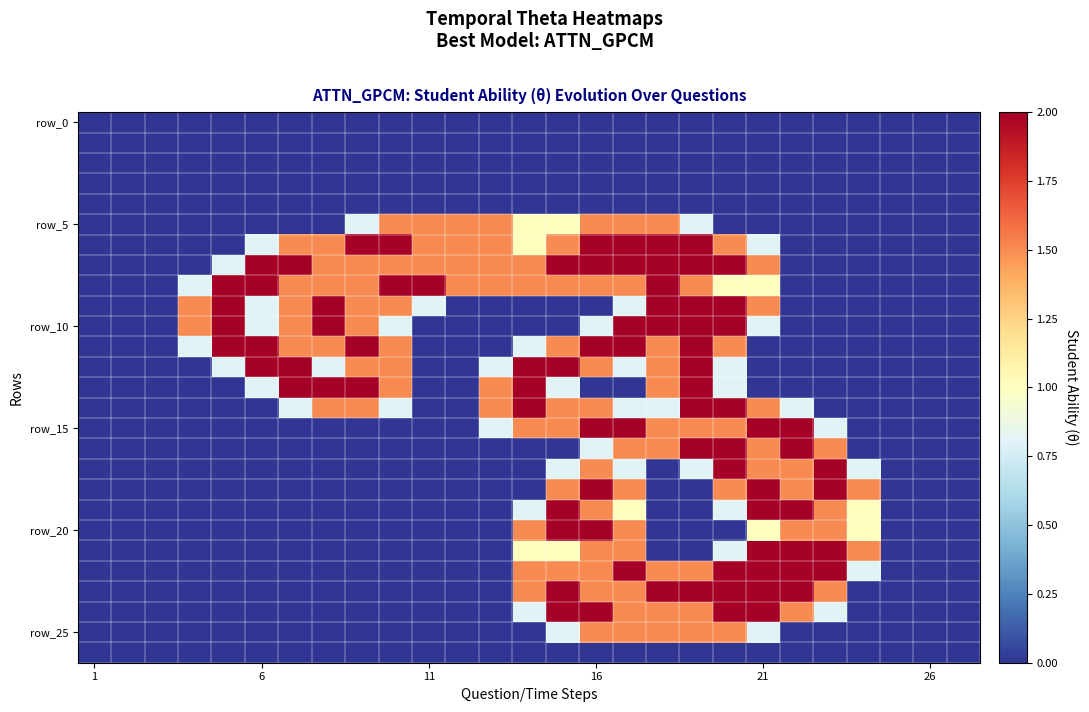

How many distinct data groups are displayed?

27